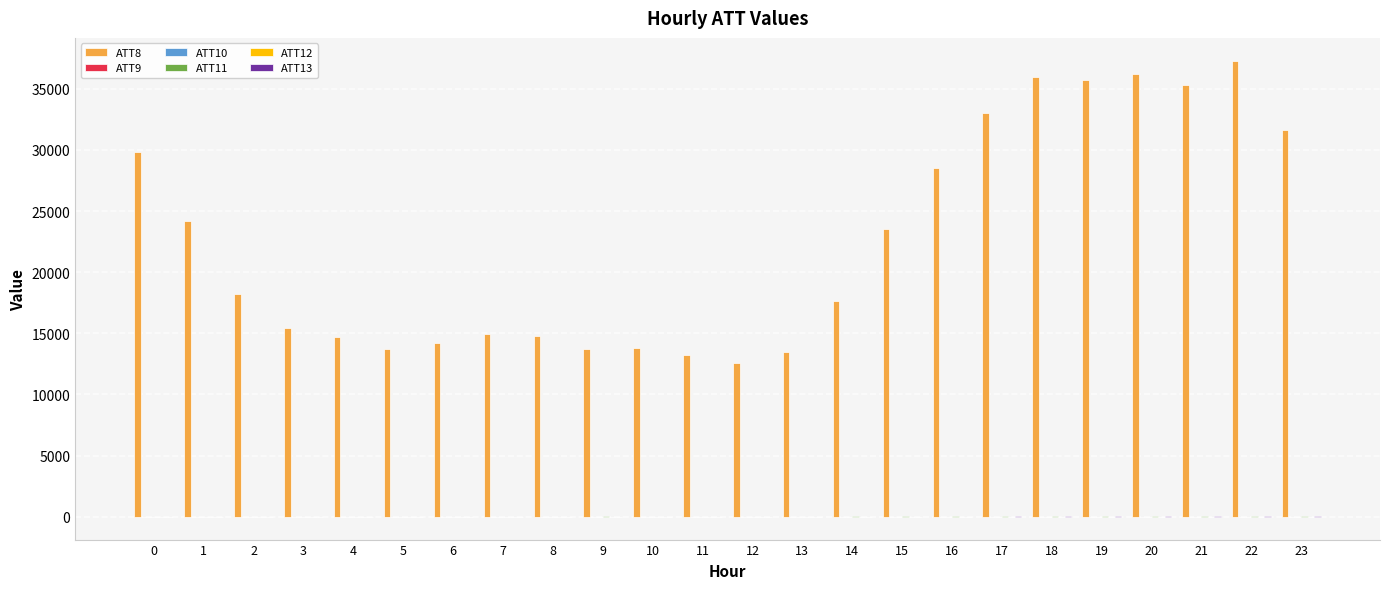

Which series has the largest total across all categories?

ATT8